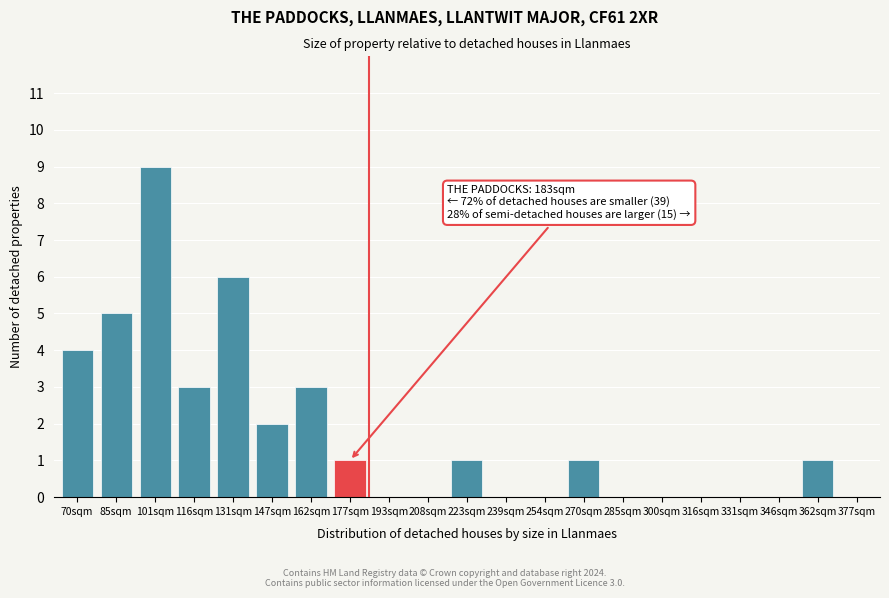

Reading left to right, transcribe all the data shown in this chart.

70sqm=4	85sqm=5	101sqm=9	116sqm=3	131sqm=6	147sqm=2	162sqm=3	177sqm=1	193sqm=0	208sqm=0	223sqm=1	239sqm=0	254sqm=0	270sqm=1	285sqm=0	300sqm=0	316sqm=0	331sqm=0	346sqm=0	362sqm=1